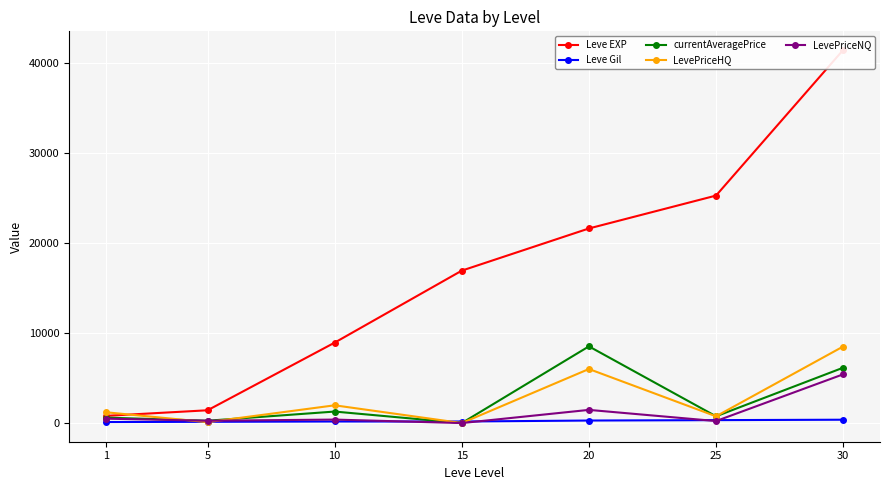

What is the value of the currentAveragePrice point at the 2nd from the left?

258.6